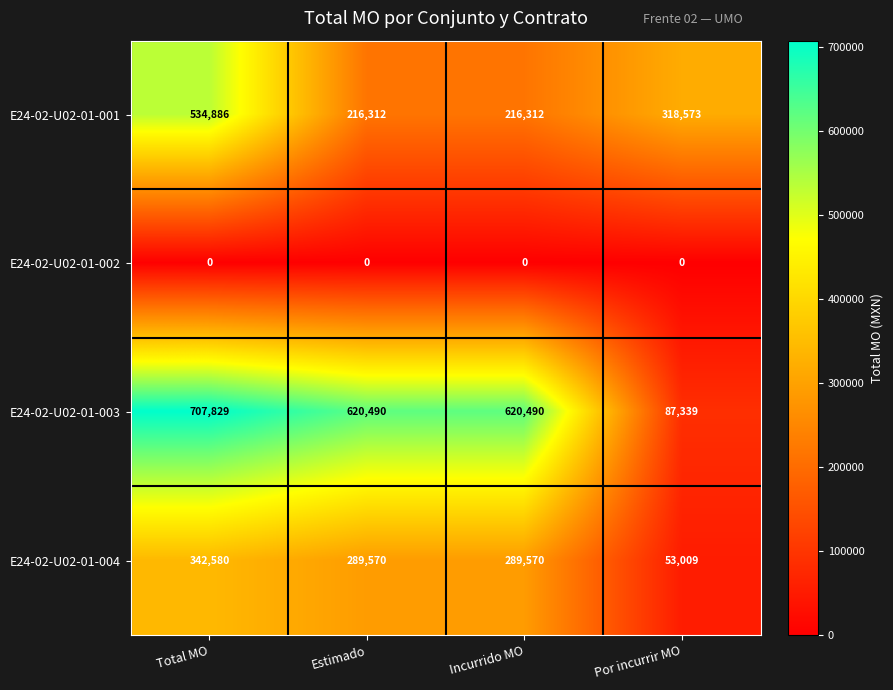

How many data points does each series have?

4